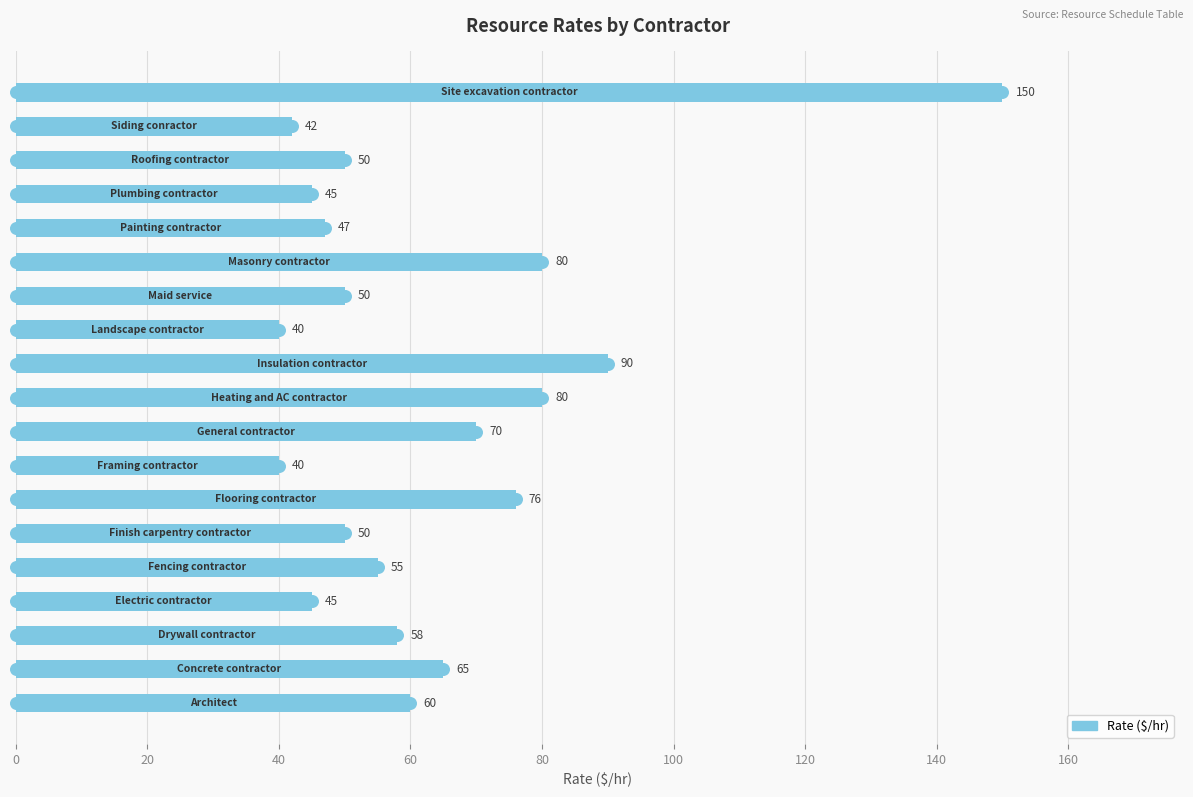

What is the greatest value displayed?

150